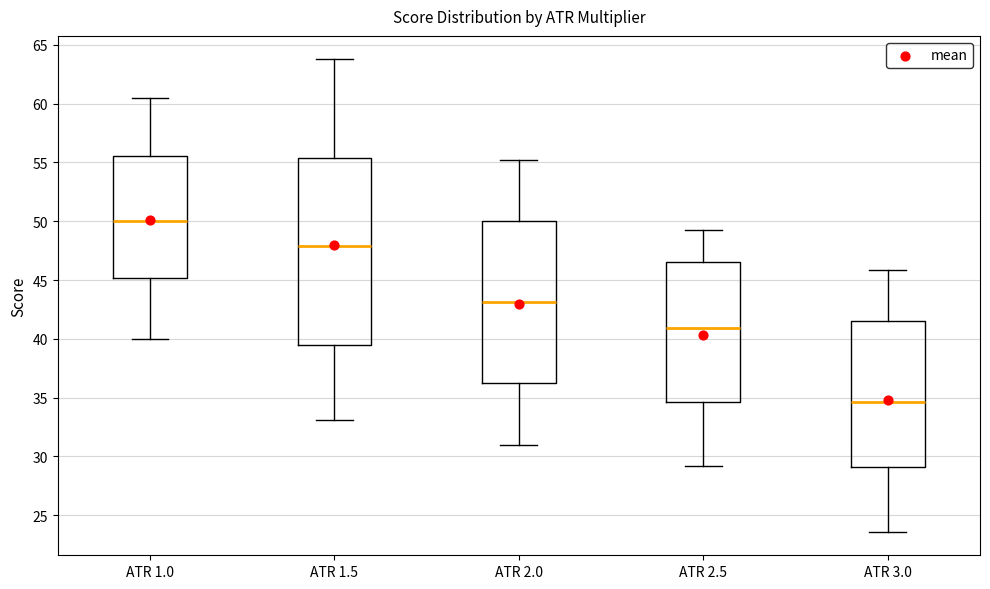

Reading left to right, read every box against the y-axis: the position of its median line, the range the box covers, and the ends of its whiskers. The values are not printed on the chart, so give them approximately, as read against the axis.

ATR 1.0: median 50.0, box 45.0 to 55.5, whiskers 40.0 to 60.5
ATR 1.5: median 48.0, box 39.5 to 55.5, whiskers 33.0 to 64.0
ATR 2.0: median 43.0, box 36.0 to 50.0, whiskers 31.0 to 55.0
ATR 2.5: median 41.0, box 34.5 to 46.5, whiskers 29.0 to 49.0
ATR 3.0: median 34.5, box 29.0 to 41.5, whiskers 23.5 to 46.0